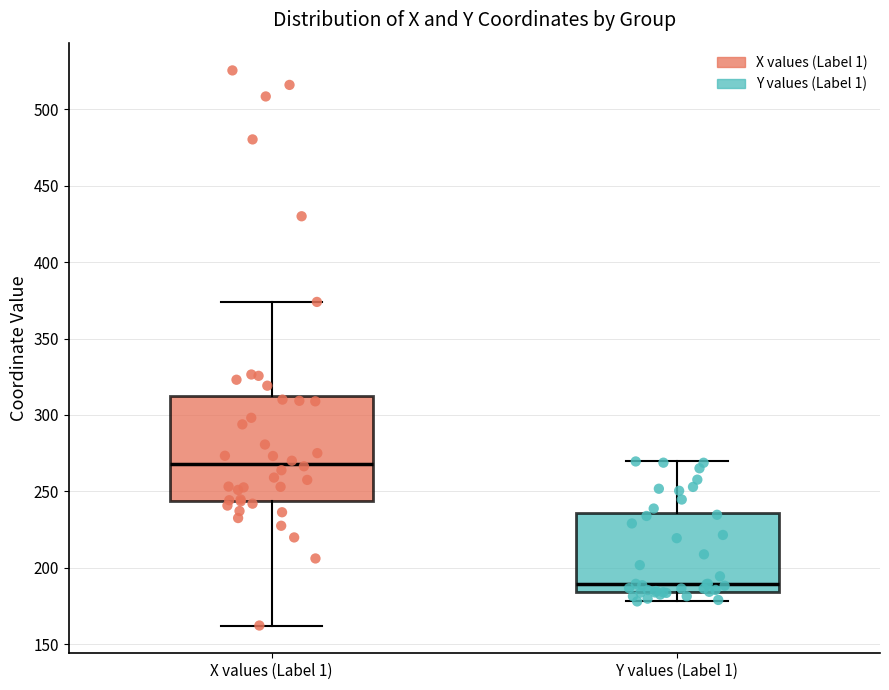

Which box is the tallest, from its lower edge to its upper edge?

X values (Label 1)